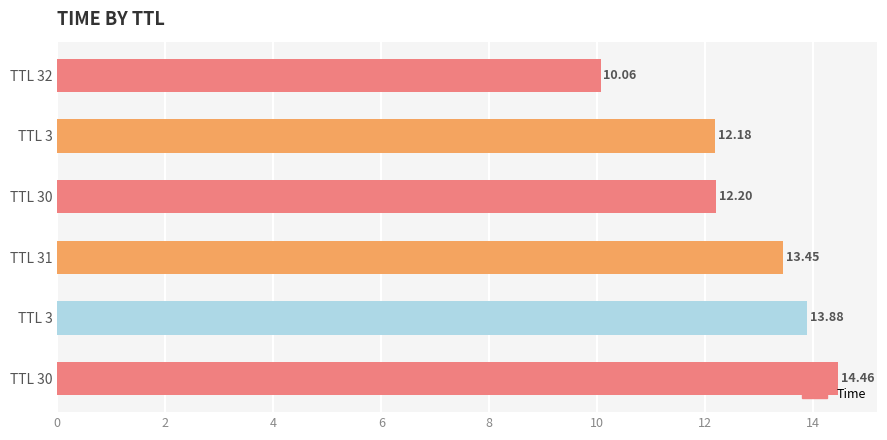

Are the bars horizontal?

Yes